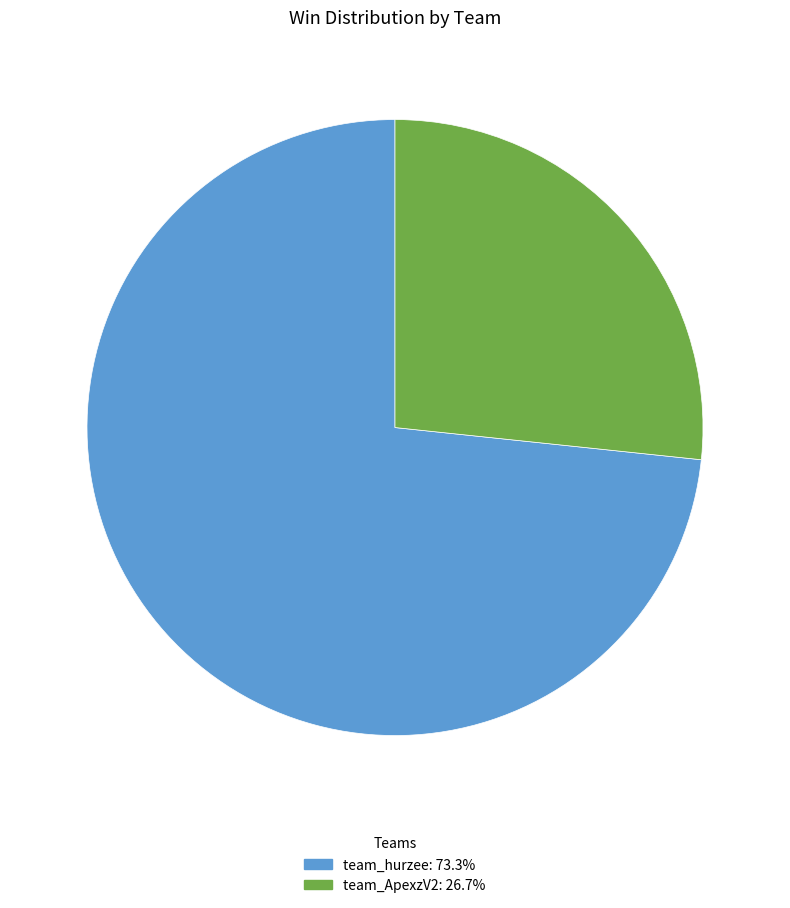

Which slice represents more than half of the pie?

team_hurzee